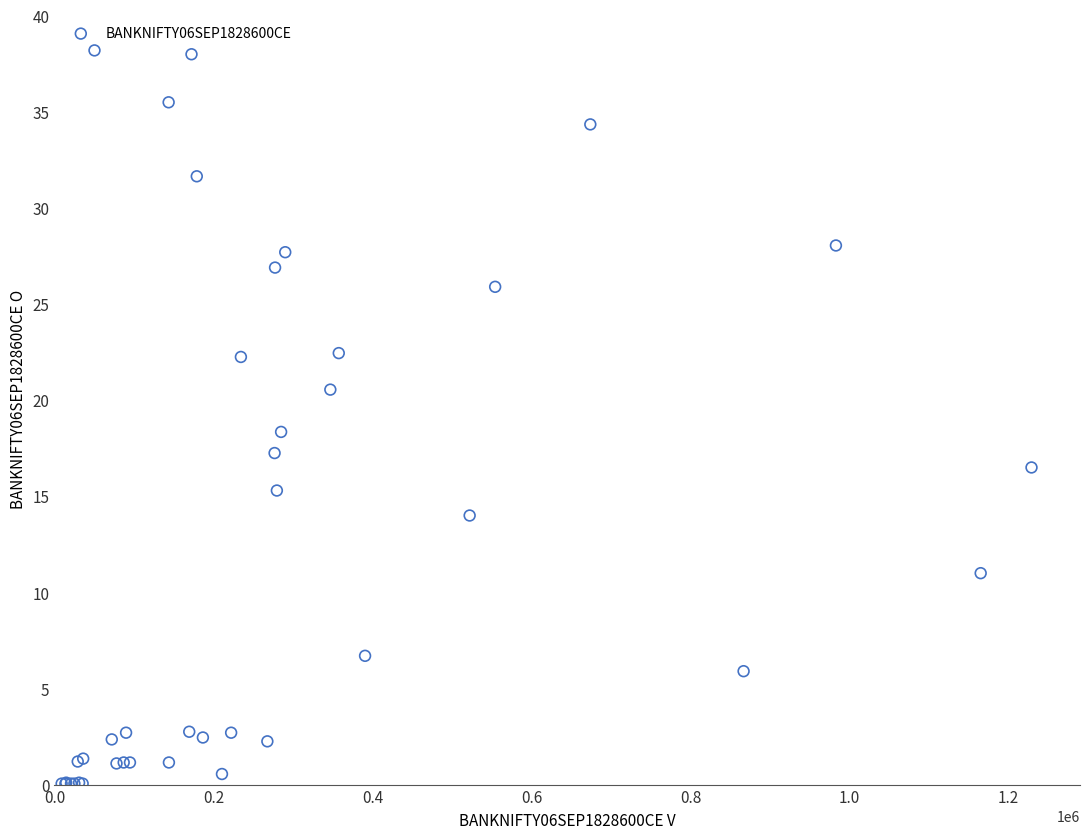

What Y value in the scatter plot is closest to 19?

18.4